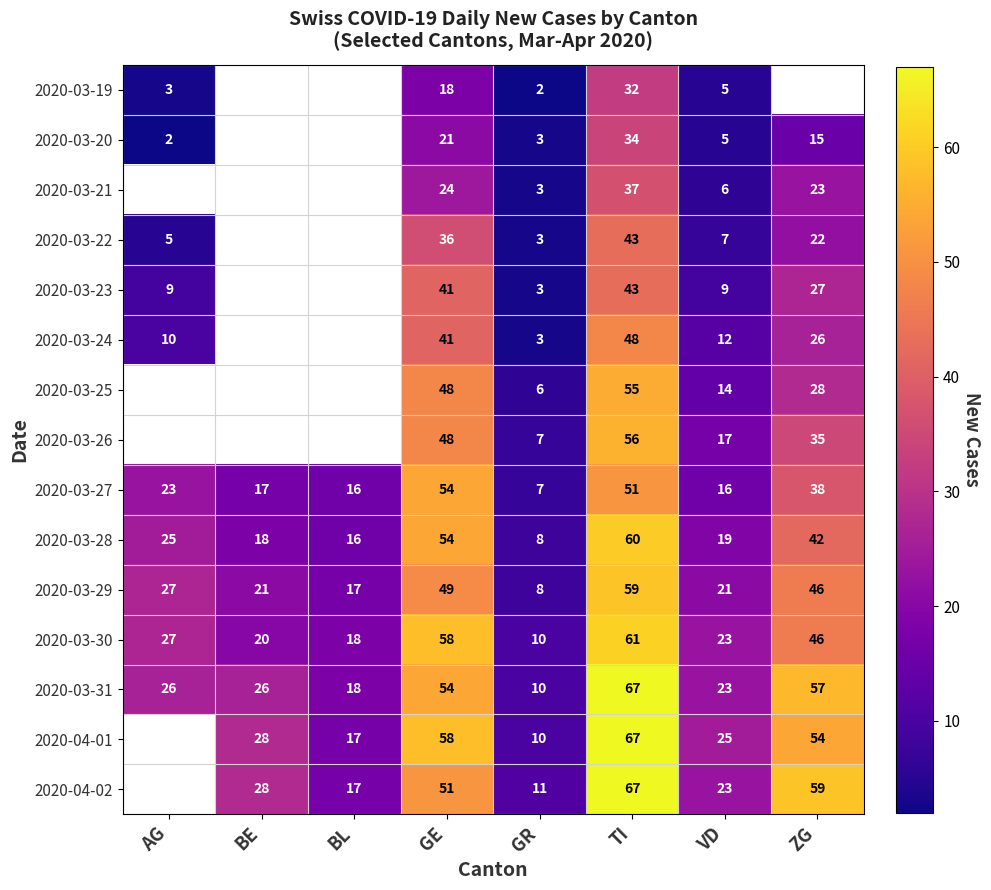

The value of 2020-03-22 at ZG is 35.5. True or false?

False